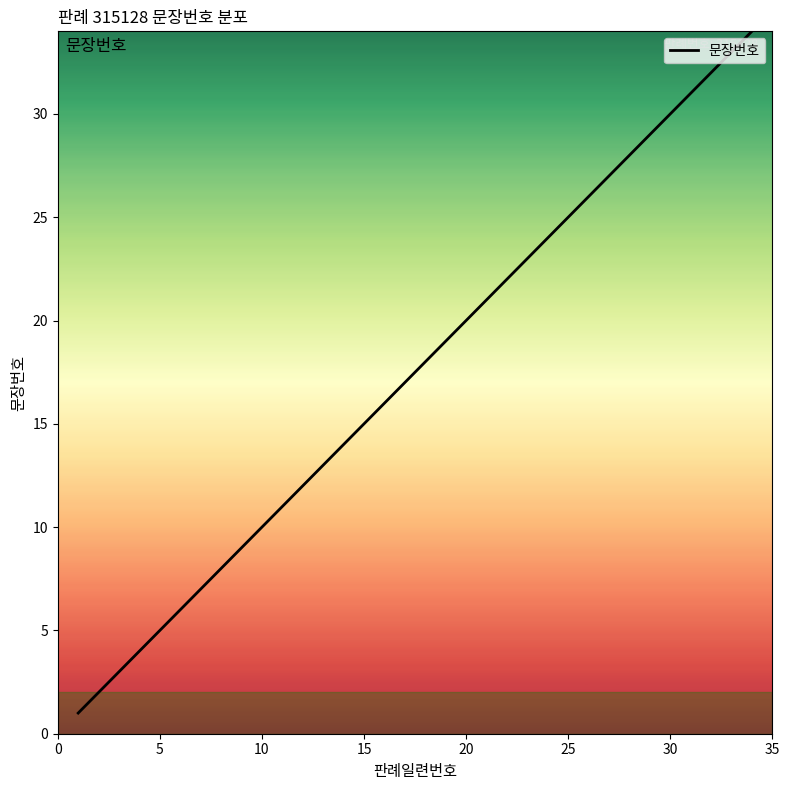

Is it true that the value at 25 is 25?

True